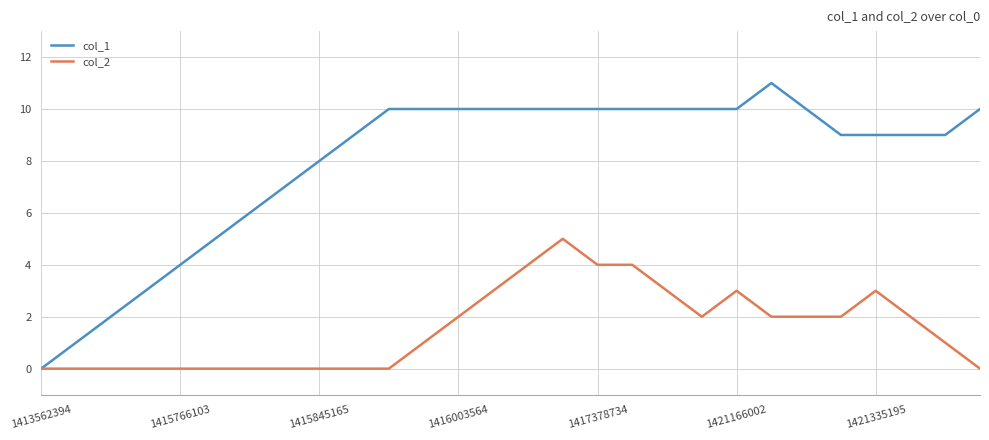

Reading right to left, list all the values displayed in this chart.

col_1: 10	9	9	9	9	10	11	10	10	10	10	10	10	10	10	10	10	10	9	8	7	6	5	4	3	2	1	0
col_2: 0	1	2	3	2	2	2	3	2	3	4	4	5	4	3	2	1	0	0	0	0	0	0	0	0	0	0	0